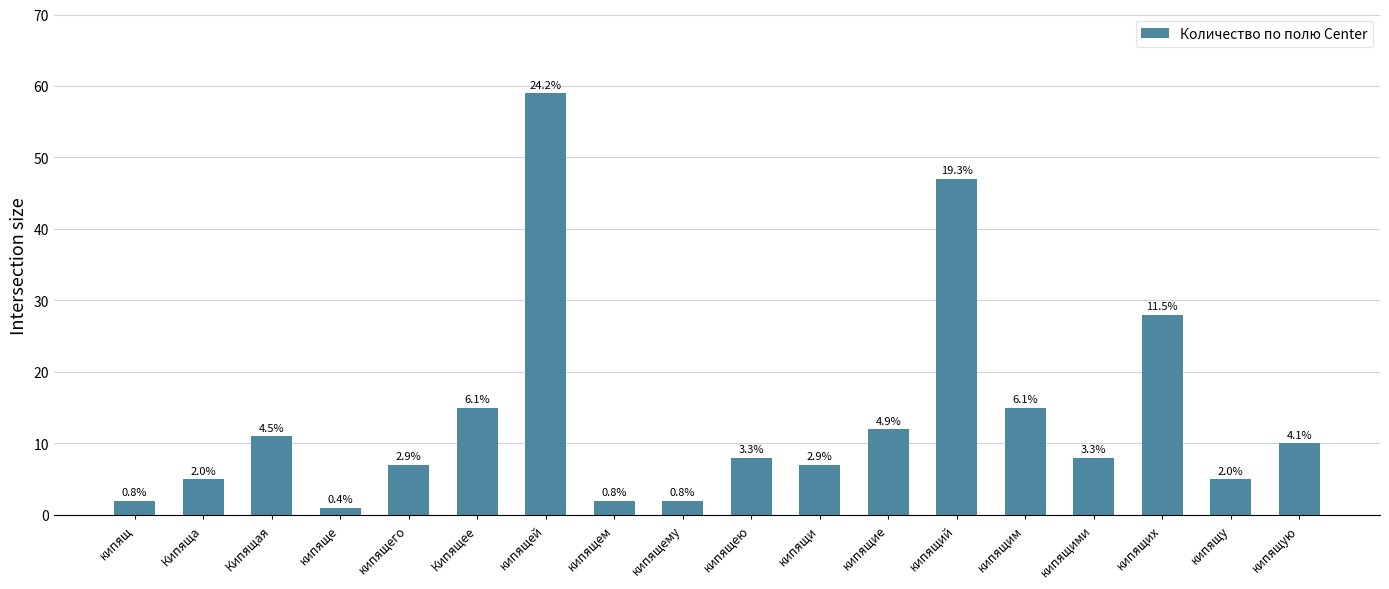

How many bars are there in total?

18